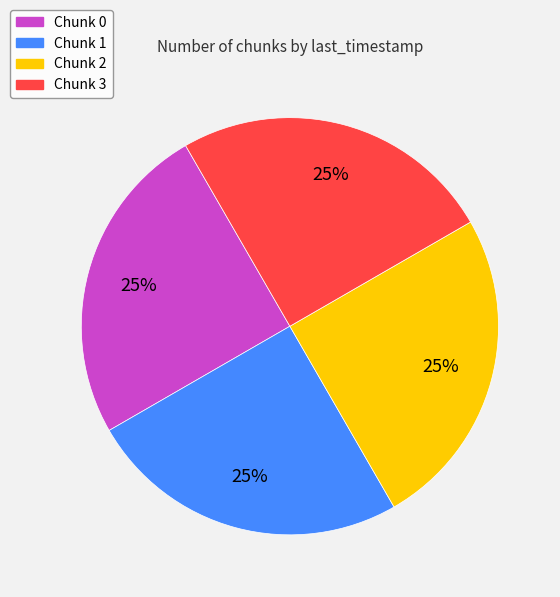

Count the number of slices in the pie.

4